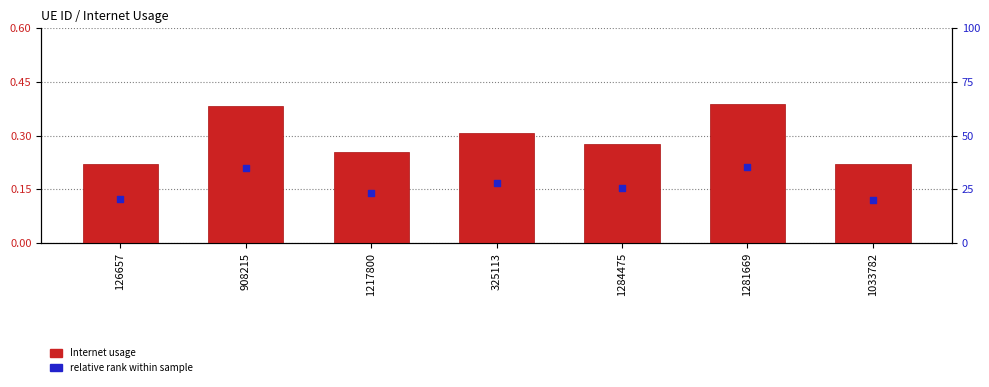

What are all the series names shown in the legend?

Internet usage, relative rank within sample